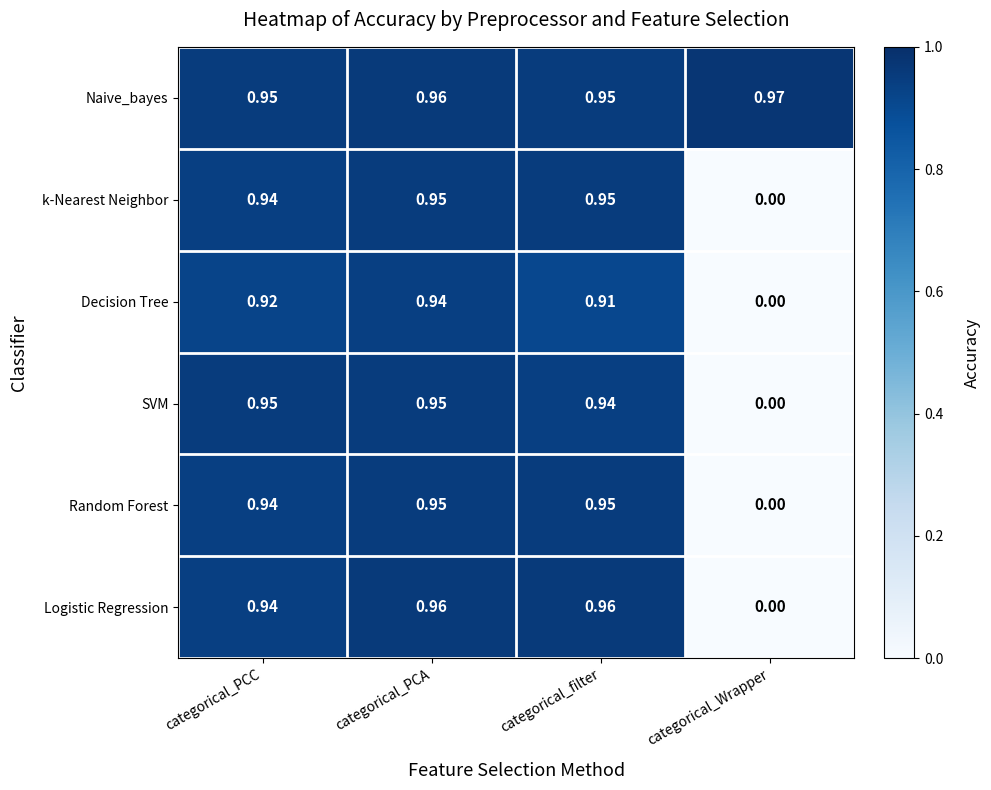

Which series has the widest spread of values?

Logistic Regression